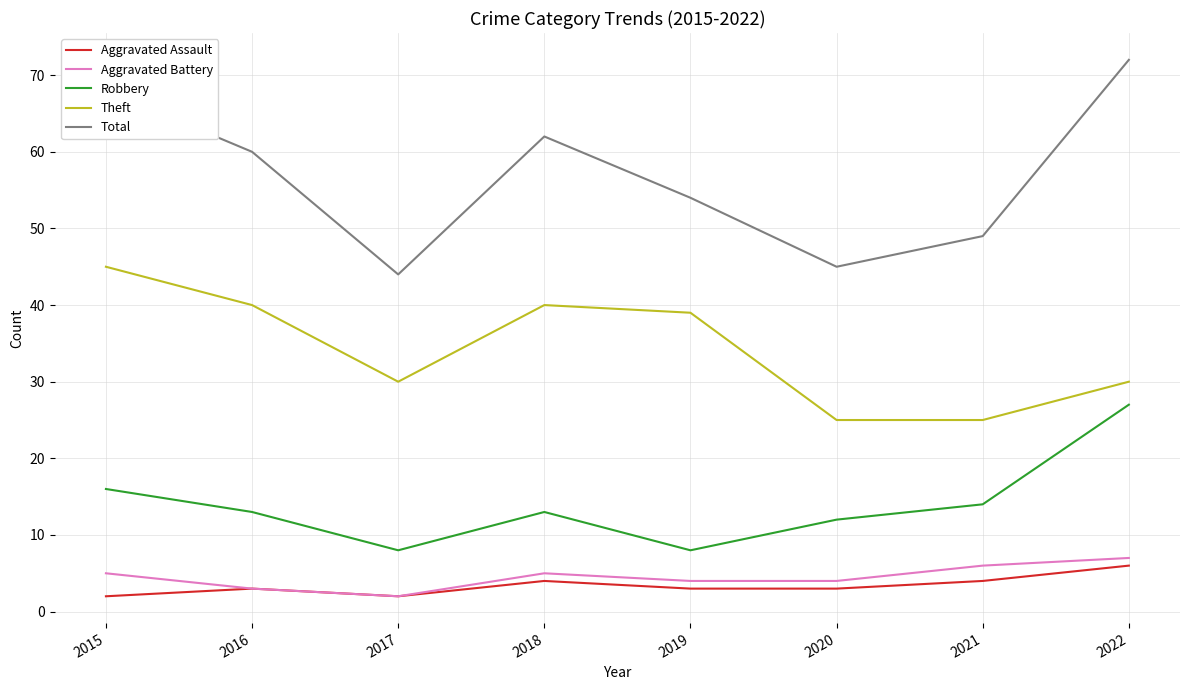

The Aggravated Assault series shows 7 at 2021. True or false?

False